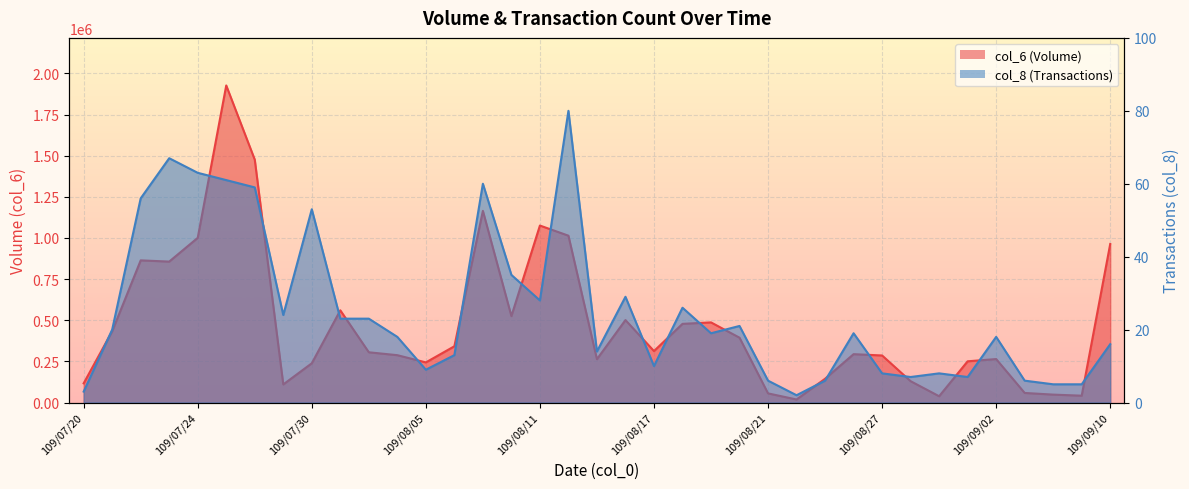

Reading left to right, extract all data points from this chart.

col_6: 116700	433160	863930	856470	1000730	1926940	1476050	109920	238490	560470	305370	287740	243840	341880	1164720	525130	1075590	1013950	263400	501090	312770	478130	487010	394020	55560	18500	144440	293890	285940	129700	38210	250550	264200	58180	48080	41590	963450
col_8: 3	20	56	67	63	61	59	24	53	23	23	18	9	13	60	35	28	80	14	29	10	26	19	21	6	2	6	19	8	7	8	7	18	6	5	5	16